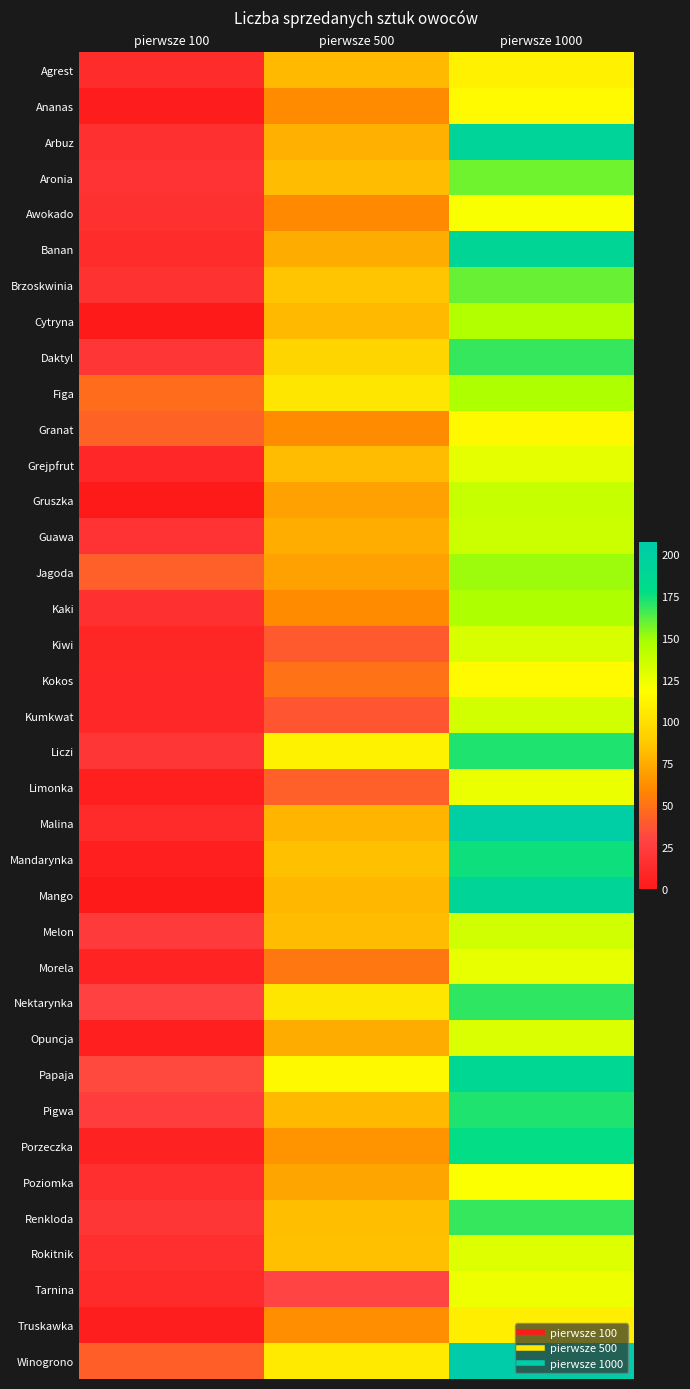

At how many categories does at least one series exceed 168?

1